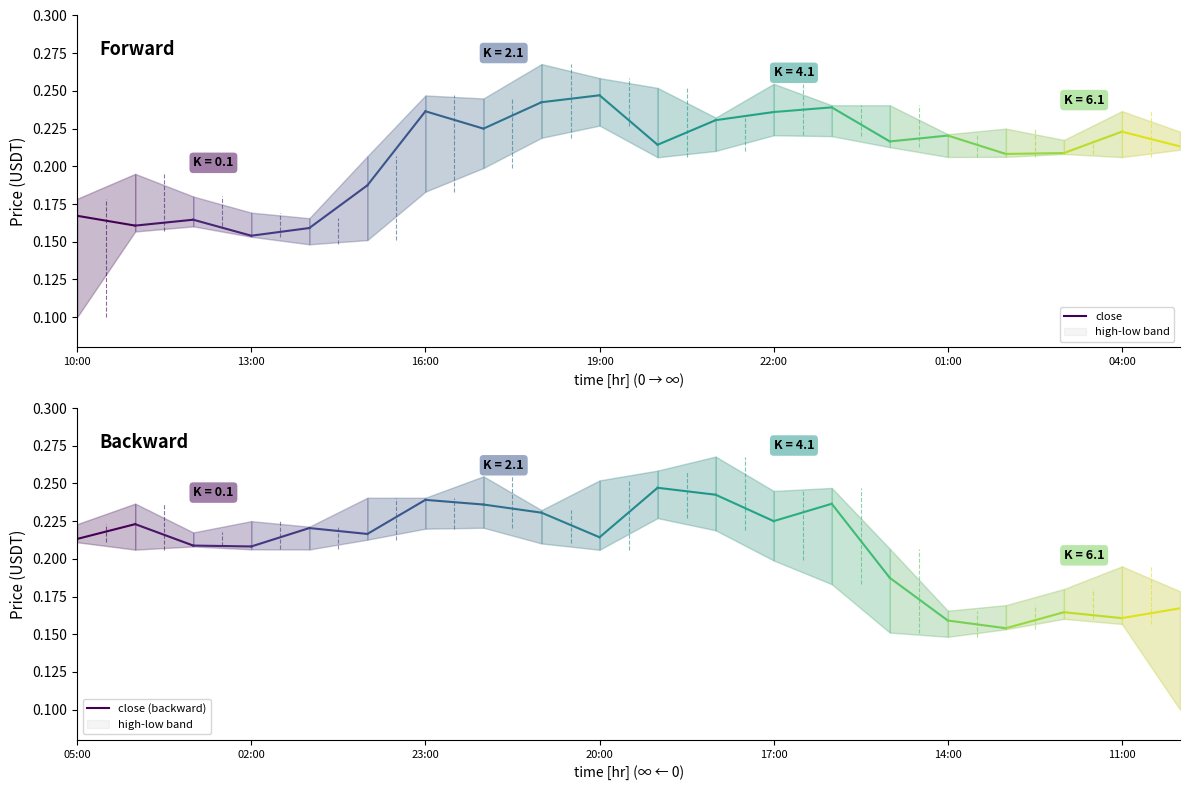

Rank the series by their average value, from lowest to highest.

close, close (backward)